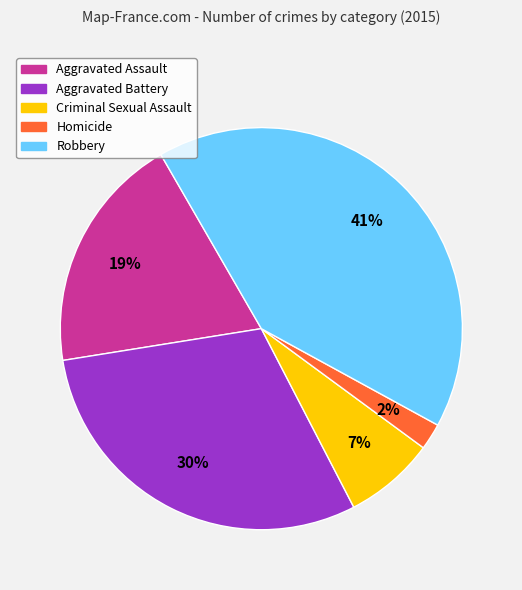

Which category has the biggest portion of the pie?

Robbery